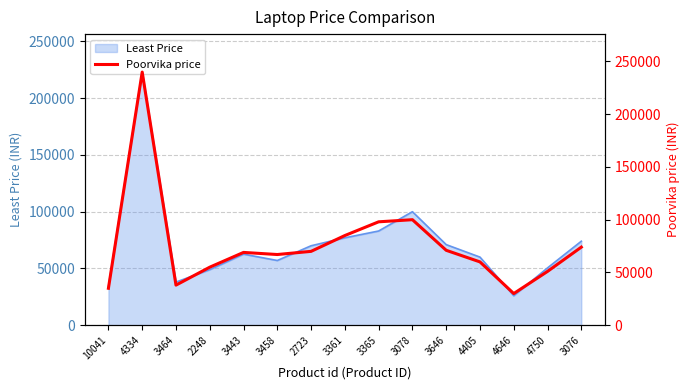

Reading left to right, extract all data points from this chart.

34990	239900	37990	54990	68990	66990	69990	84990	97990	99990	70990	59990	29990	50990	73990